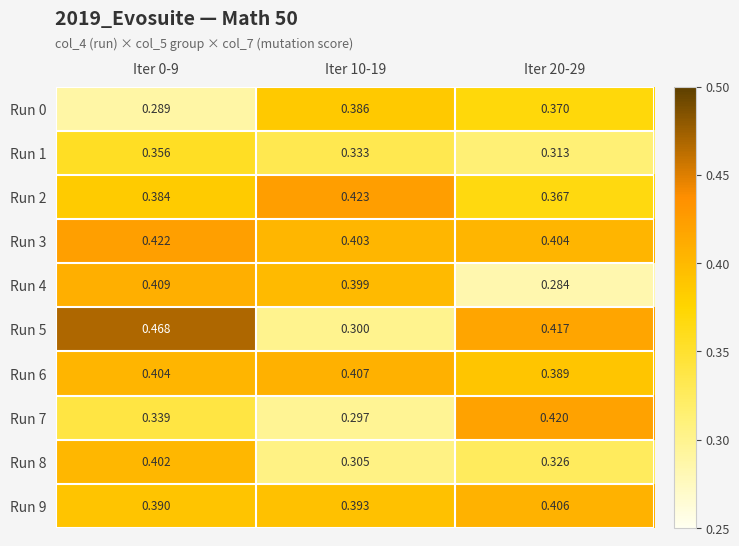

Is the value of Run 3 at Iter 10-19 greater than the value of Run 9 at Iter 20-29?

No